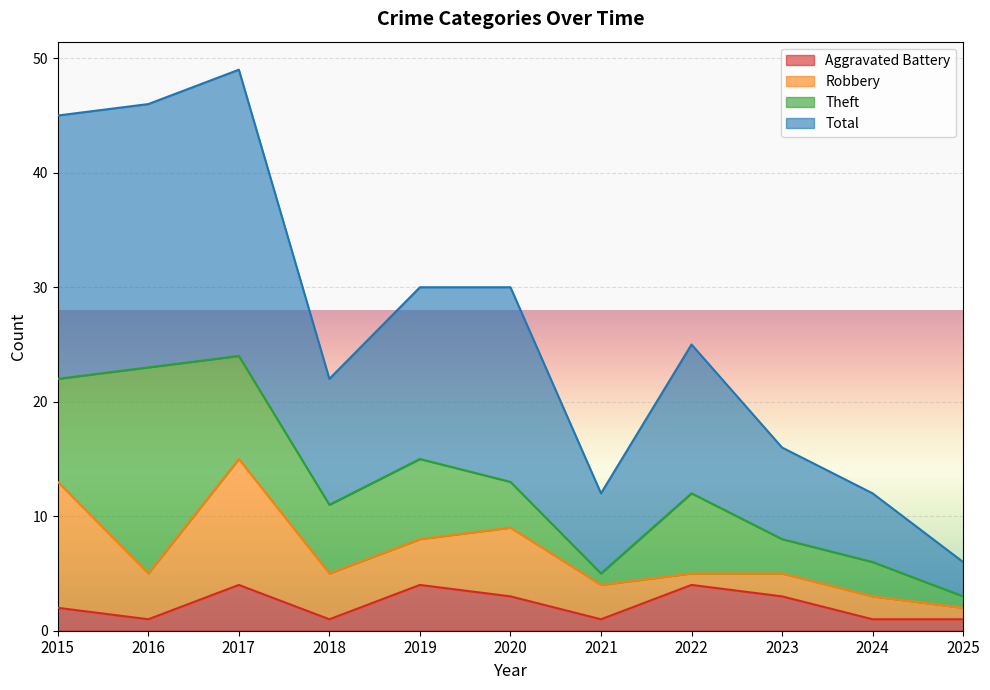

How many values in the Aggravated Battery series are below 2?

5